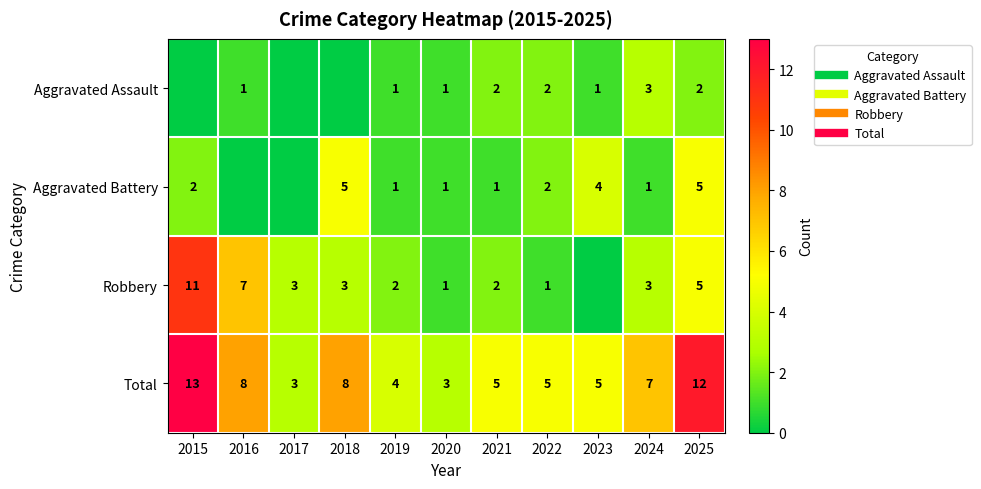

What is the highest value of the Aggravated Assault series?

3